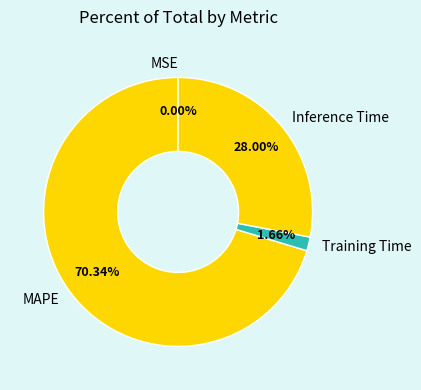

Which category has the biggest portion of the pie?

MAPE